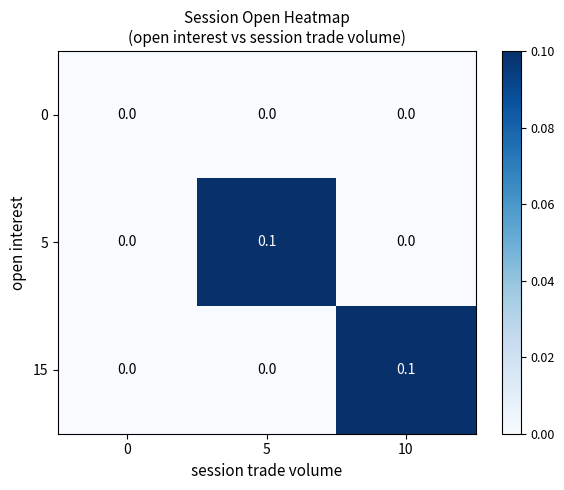

What is the difference between the maximum and second lowest values in the 5 series?

0.1